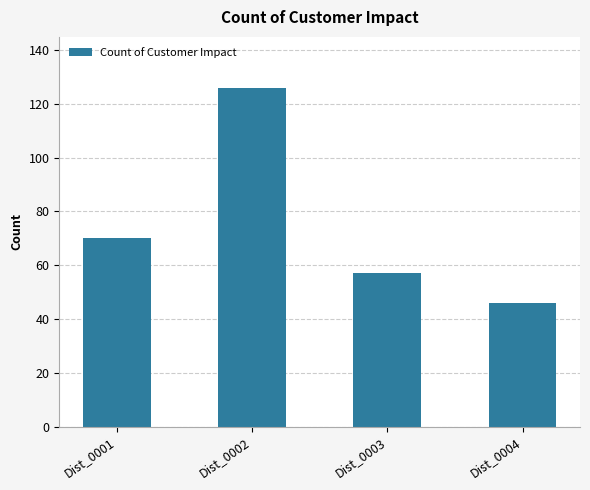

How many data points does each series have?

4